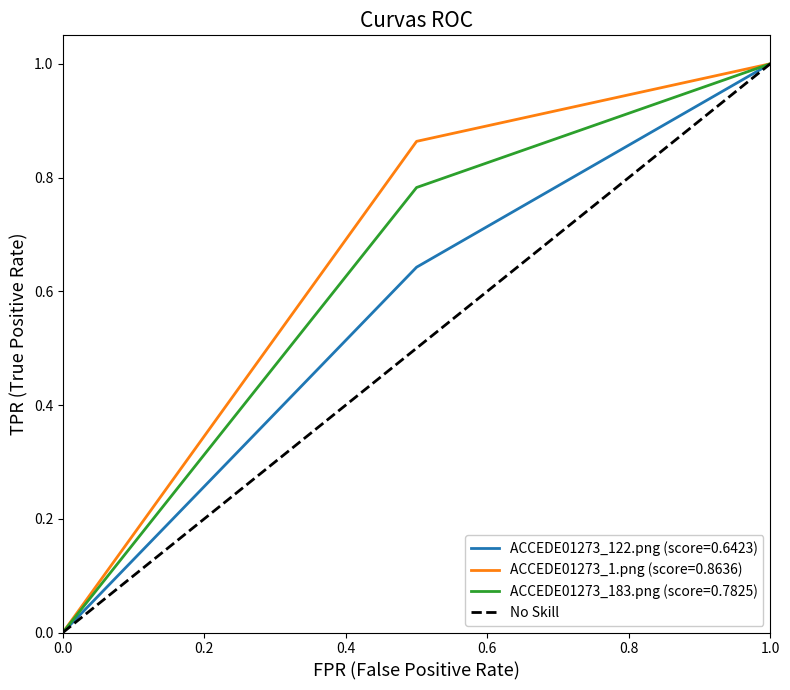

Is it true that ACCEDE01273_183.png (score=0.7825) equals 1.5 at 1.0?

False